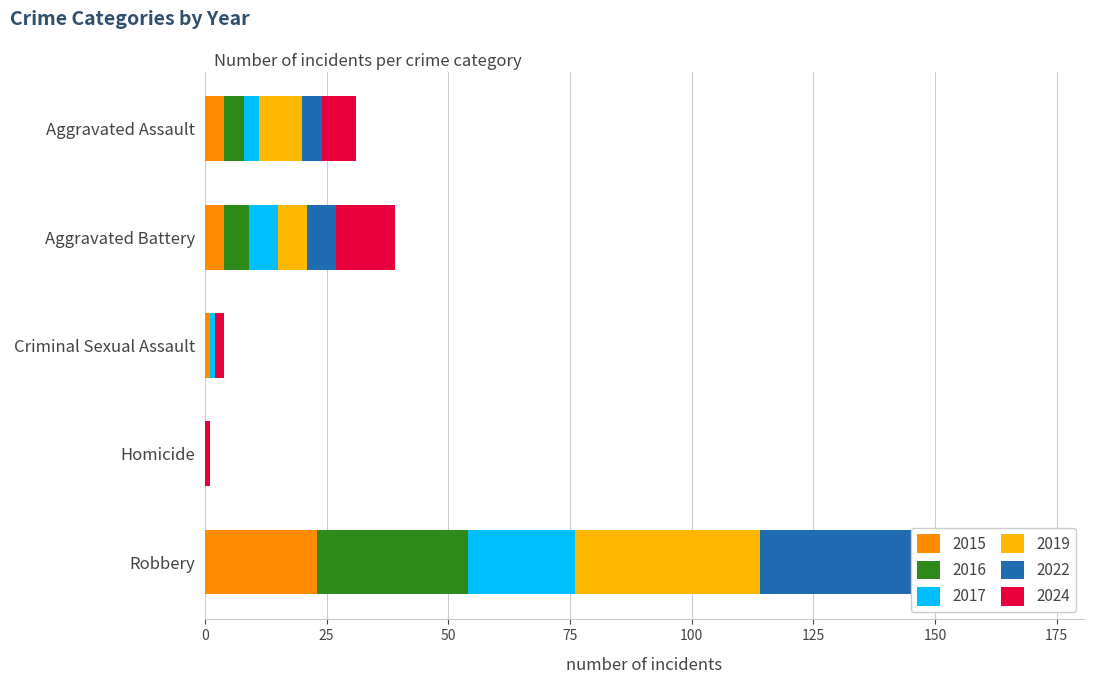

Which series has the largest total across all categories?

2019